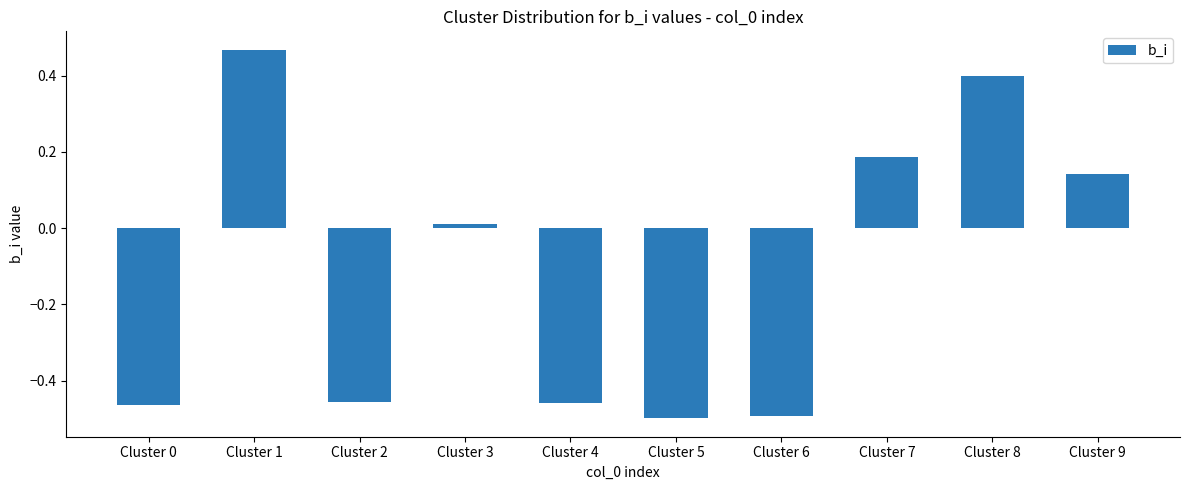

How many positive values are there?

5